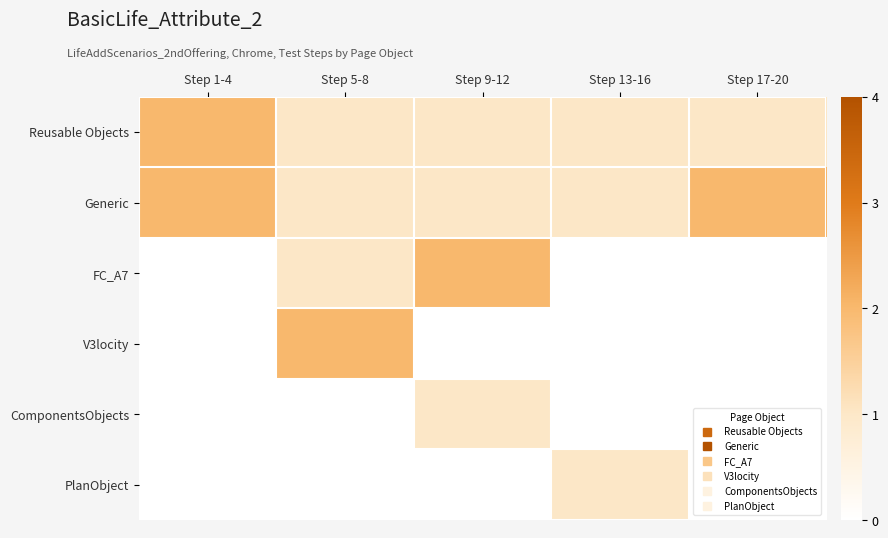

What is the greatest value displayed?

2